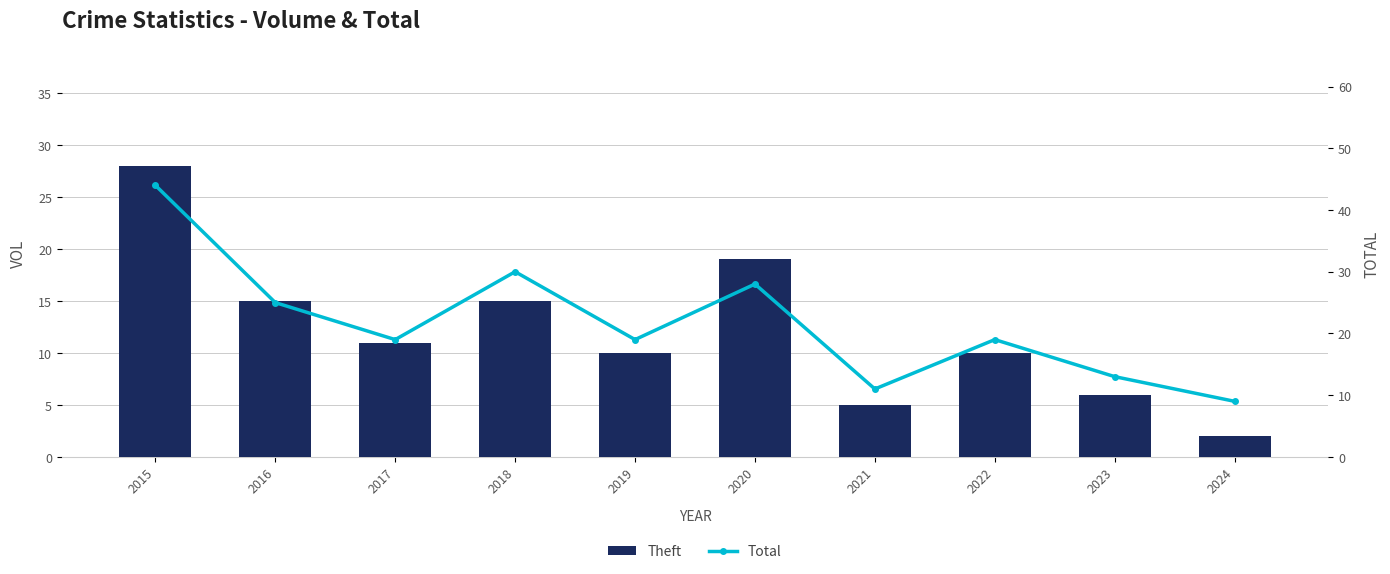

Is it true that Theft equals 10 at 2022?

True